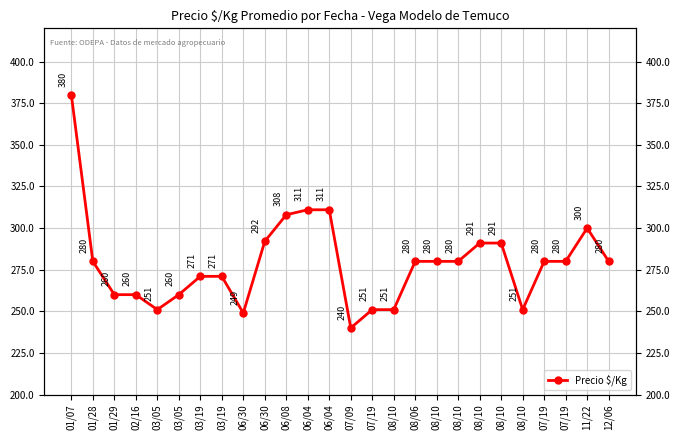

Between 06/08 and 08/06, which is larger?

06/08